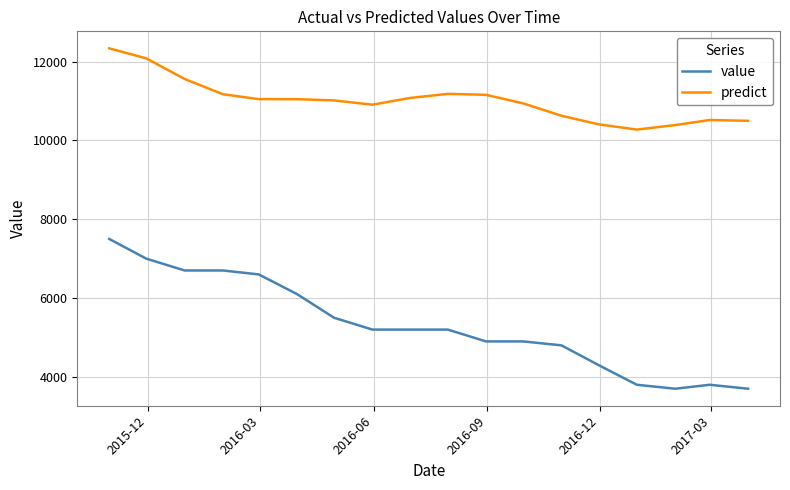

Count the number of categories in the chart.

18